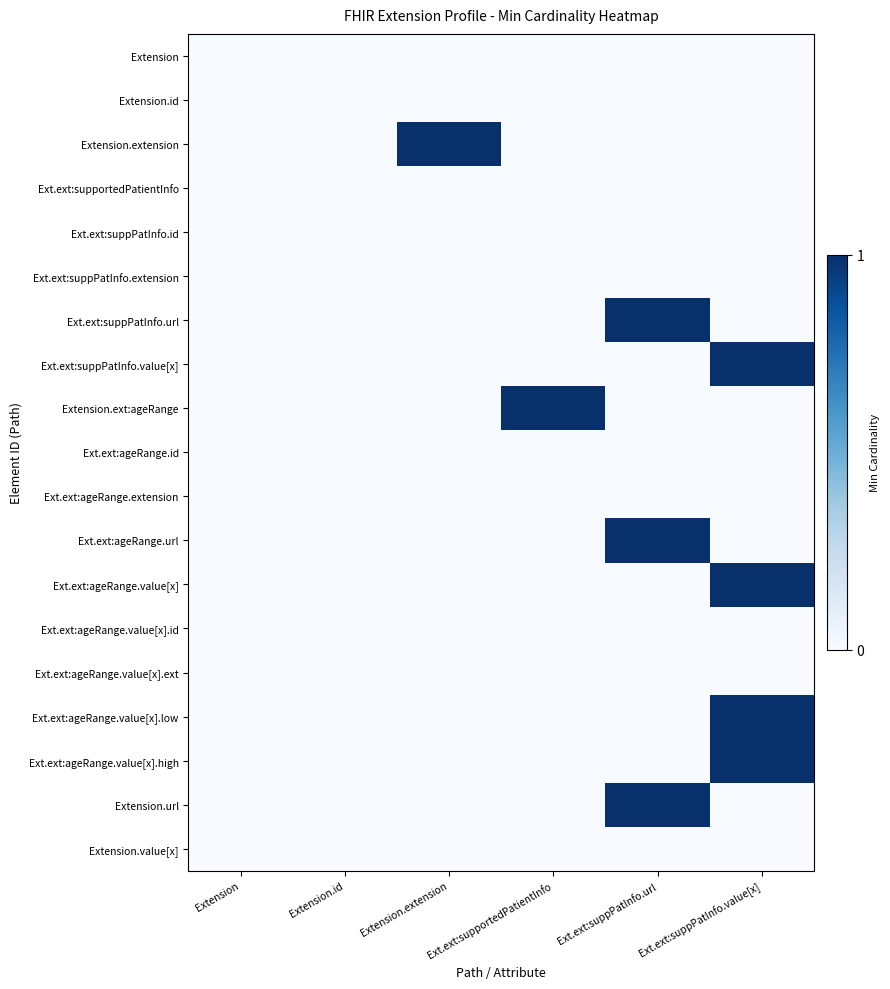

At Ext.ext:suppPatInfo.url, list the series in order from largest to smallest.

Ext.ext:suppPatInfo.url, Ext.ext:ageRange.url, Extension.url, Extension, Extension.id, Extension.extension, Ext.ext:supportedPatientInfo, Ext.ext:suppPatInfo.id, Ext.ext:suppPatInfo.extension, Ext.ext:suppPatInfo.value[x], Extension.ext:ageRange, Ext.ext:ageRange.id, Ext.ext:ageRange.extension, Ext.ext:ageRange.value[x], Ext.ext:ageRange.value[x].id, Ext.ext:ageRange.value[x].ext, Ext.ext:ageRange.value[x].low, Ext.ext:ageRange.value[x].high, Extension.value[x]